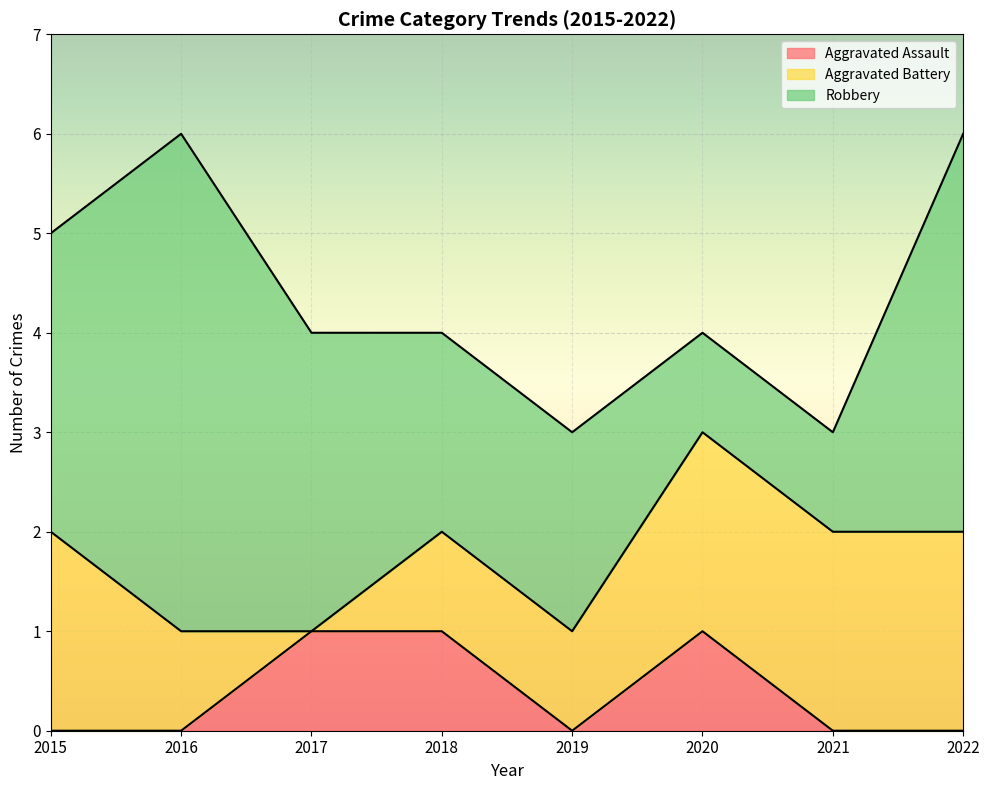

Which category has the lowest value across all series?

2015